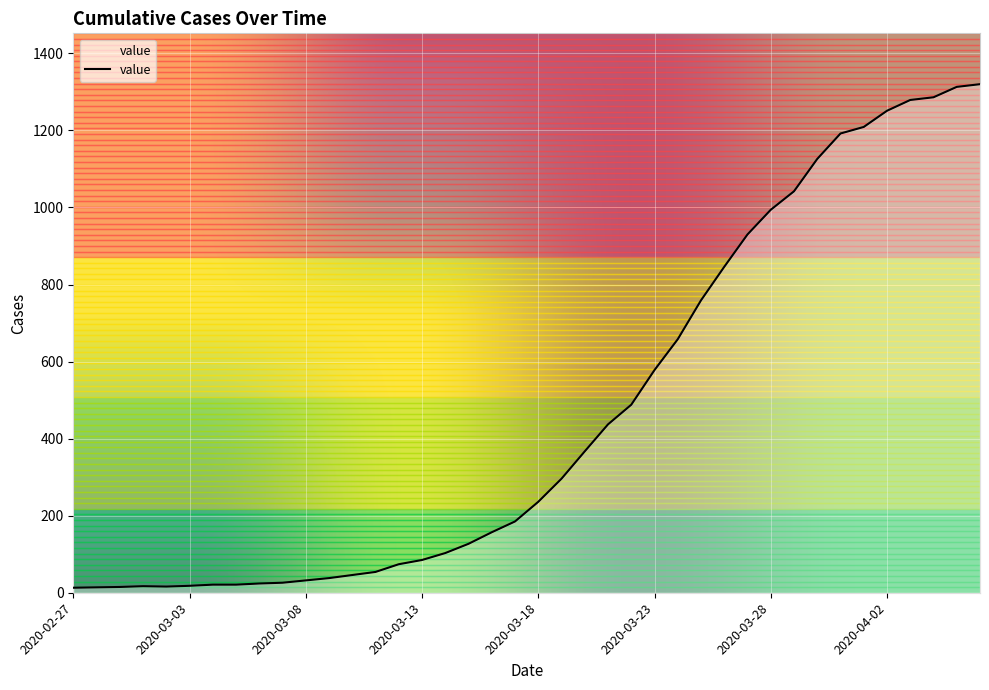

What is the difference between the maximum and minimum values?

1307